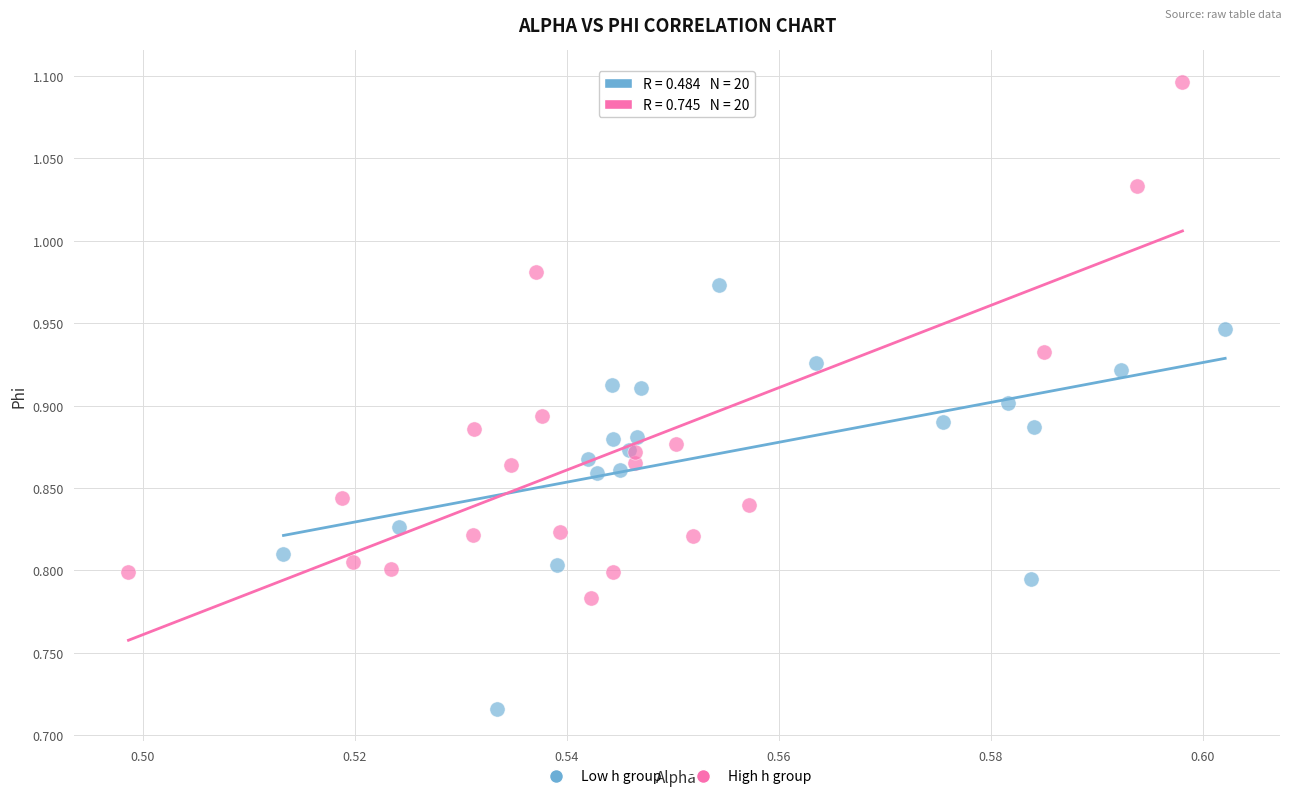

Which series reaches the maximum Y coordinate?

High h group